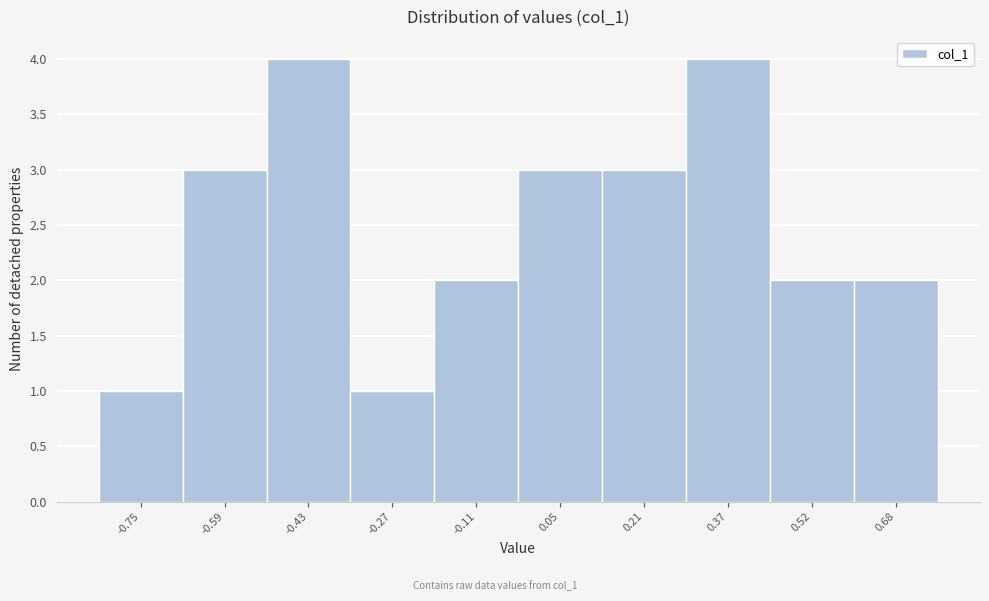

How tall is the bar that spans 0.44 to 0.60 on the x-axis? Neither the bar edges nor the heights are printed on the chart, so give them approximately, as read against the axes.

2